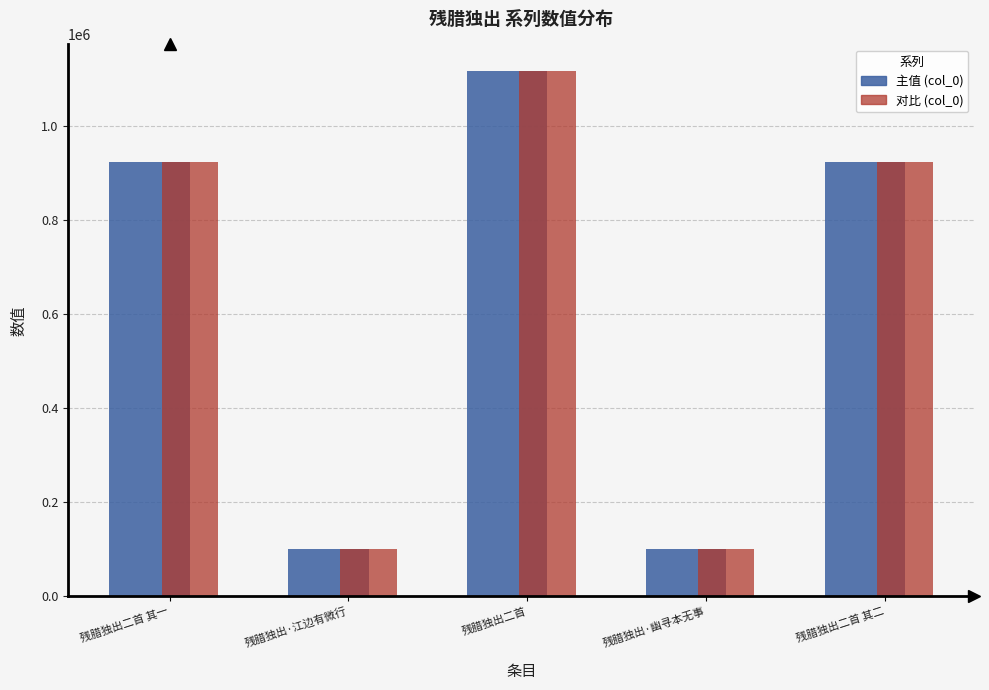

What is the label of the 5th bar from the left?

残腊独出二首 其二